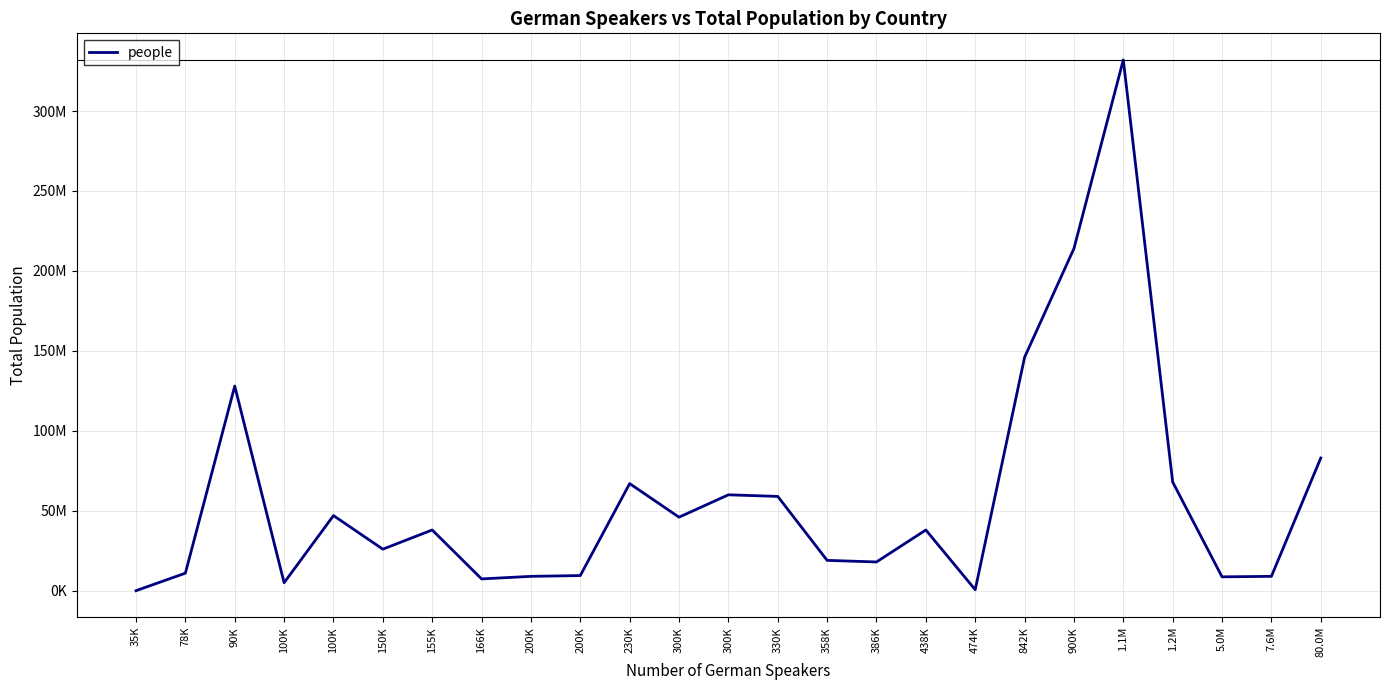

What is the average value?

57971360